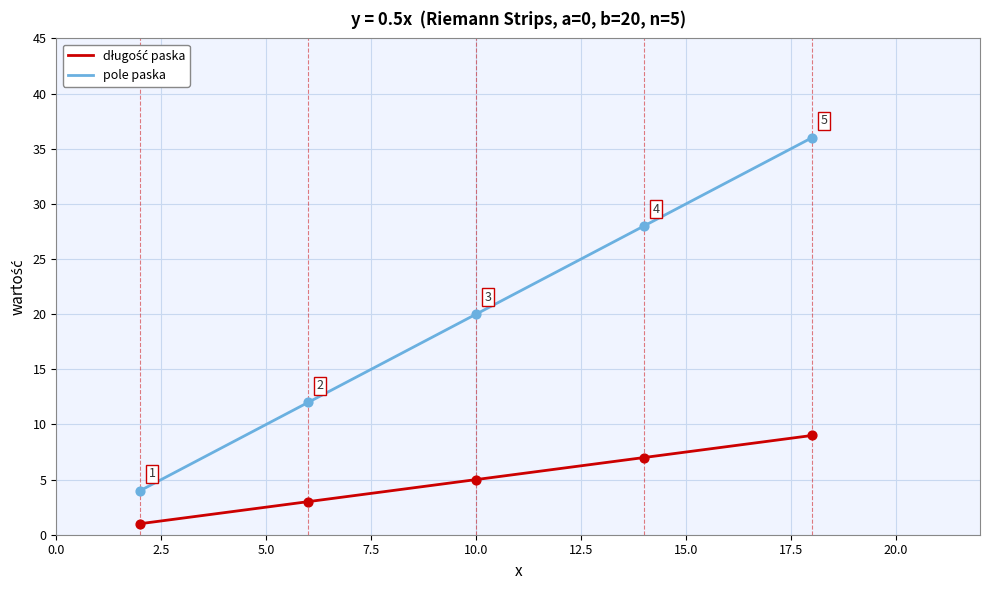

Which series has the largest range (max minus min)?

pole paska